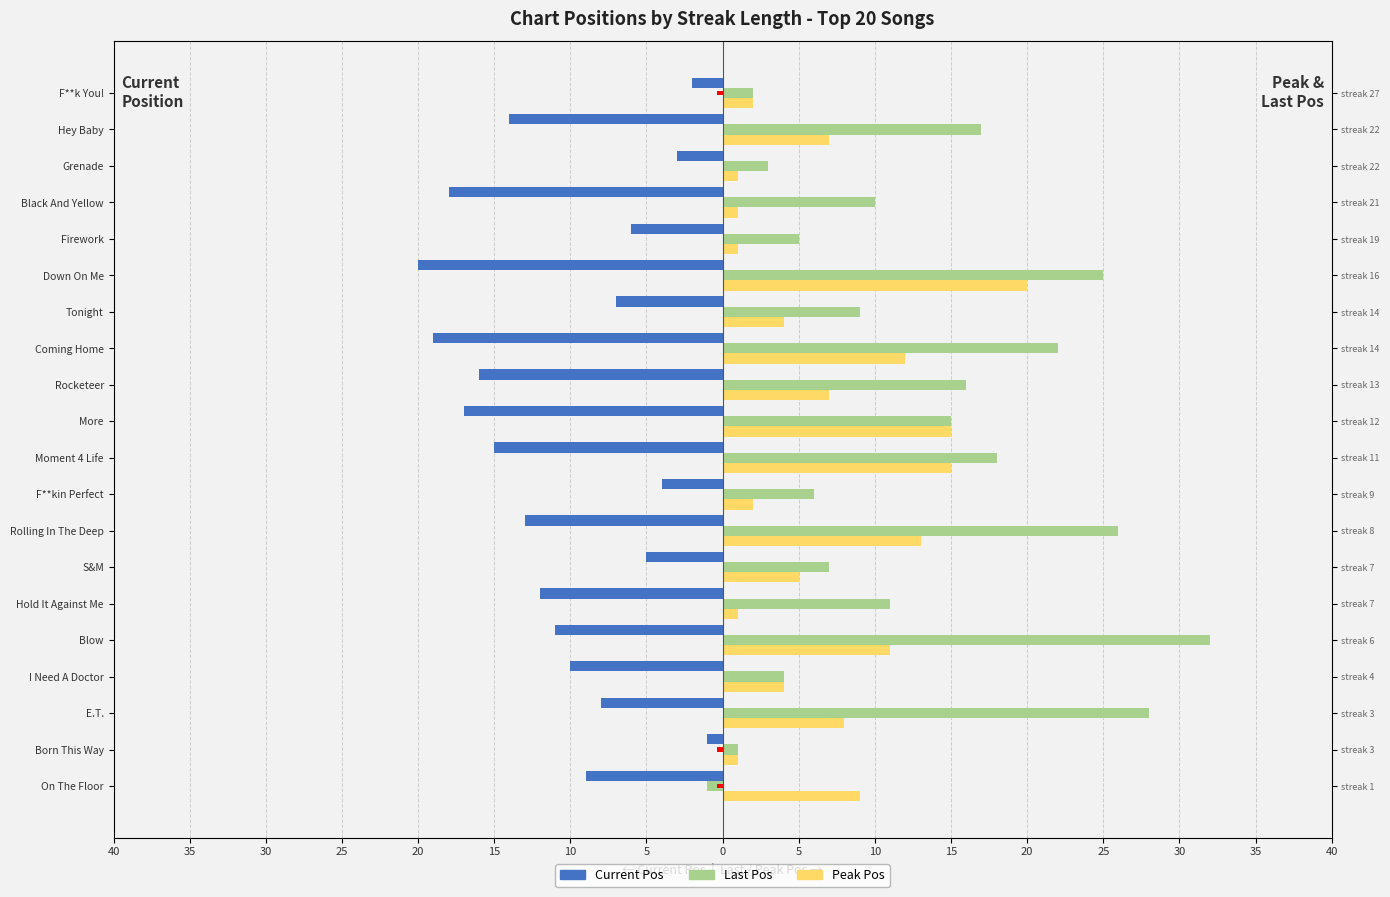

How many groups of bars are there?

20